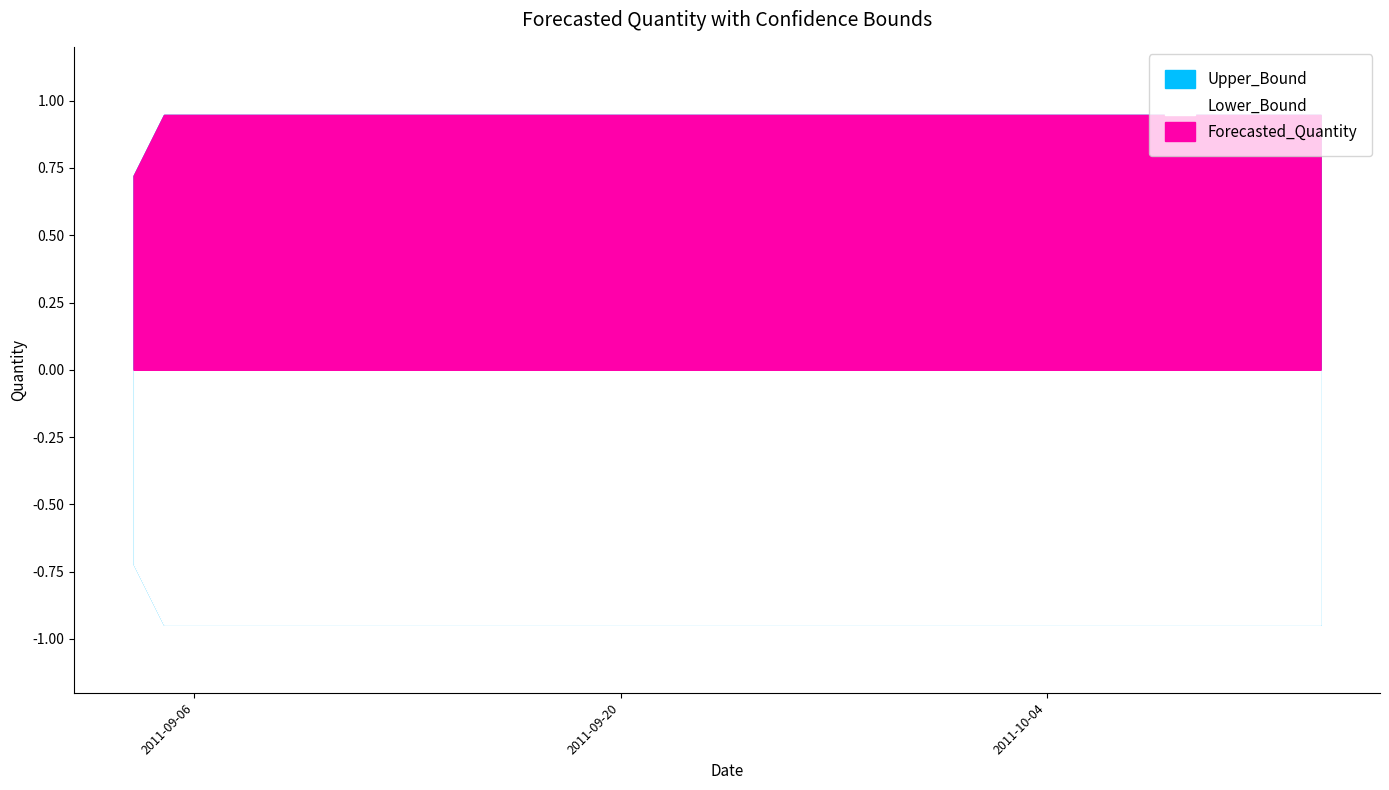

Which category has the highest value in the Upper_Bound series?

2011-09-05